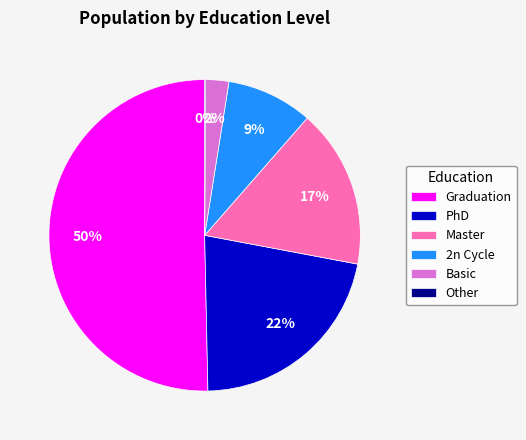

What is the majority slice?

Graduation